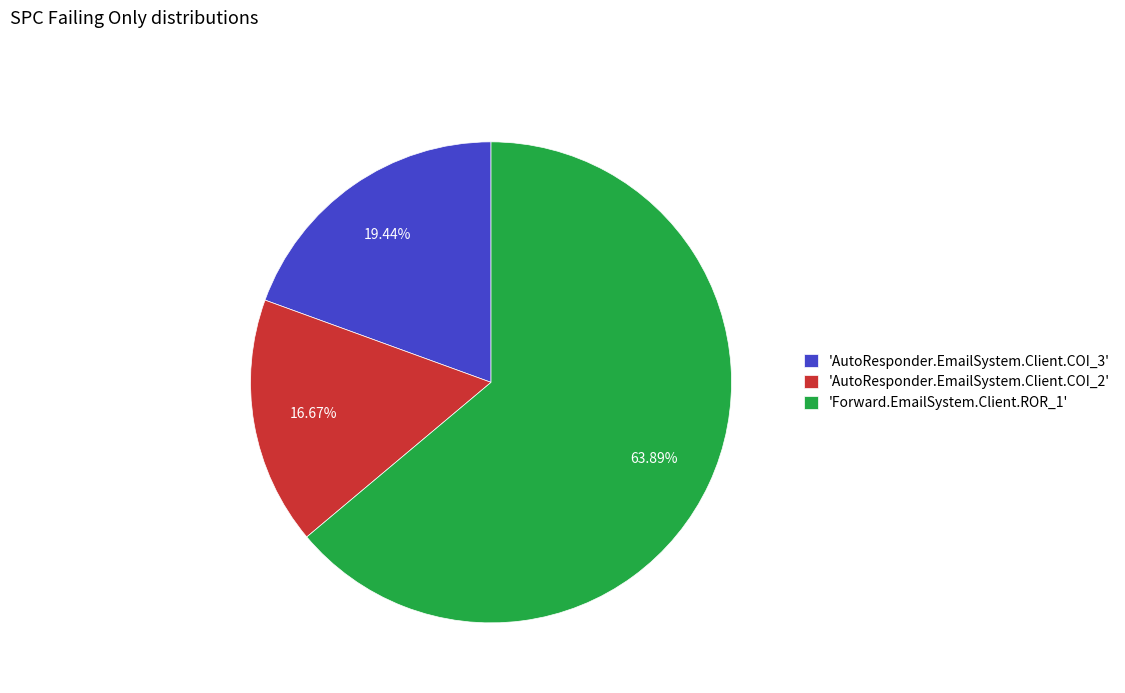

Which slice represents more than half of the pie?

'Forward.EmailSystem.Client.ROR_1'